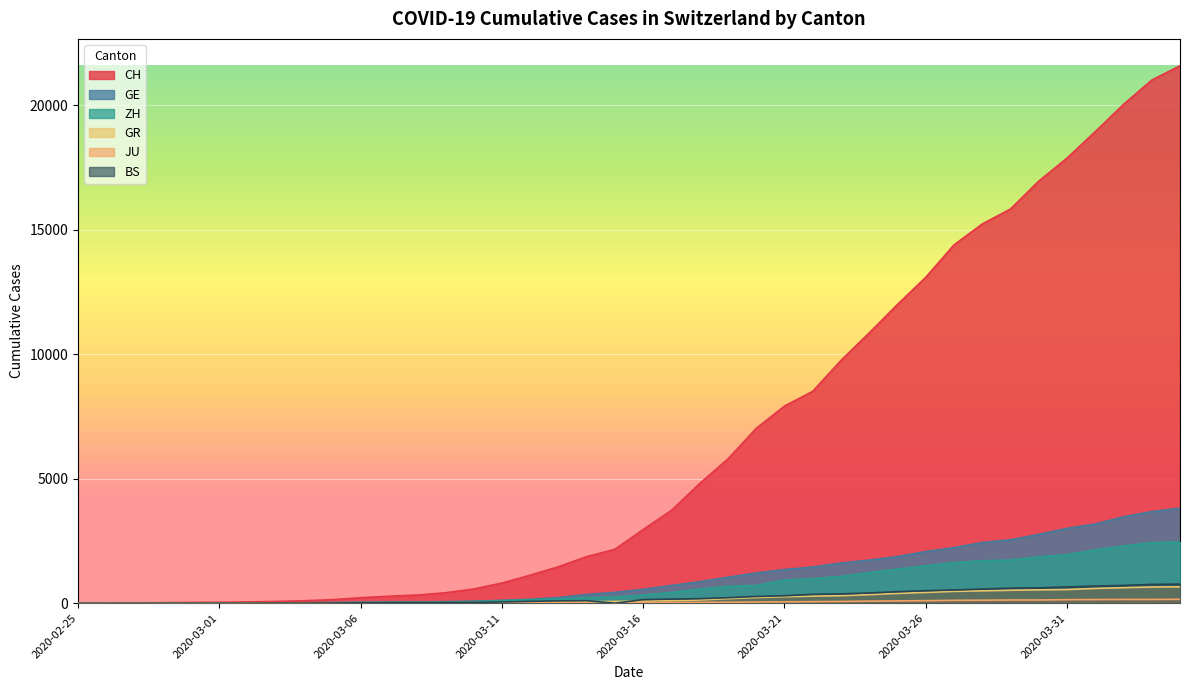

The value of ZH at 2020-03-03 is 13. True or false?

True